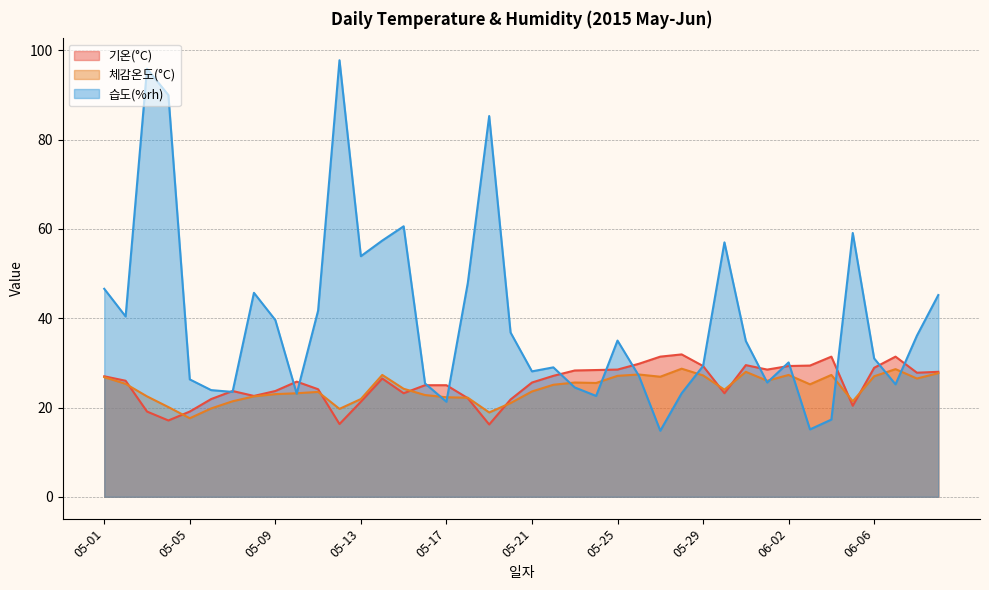

What is the difference between the 기온(°C) values at 05-12 and 05-30?

6.9